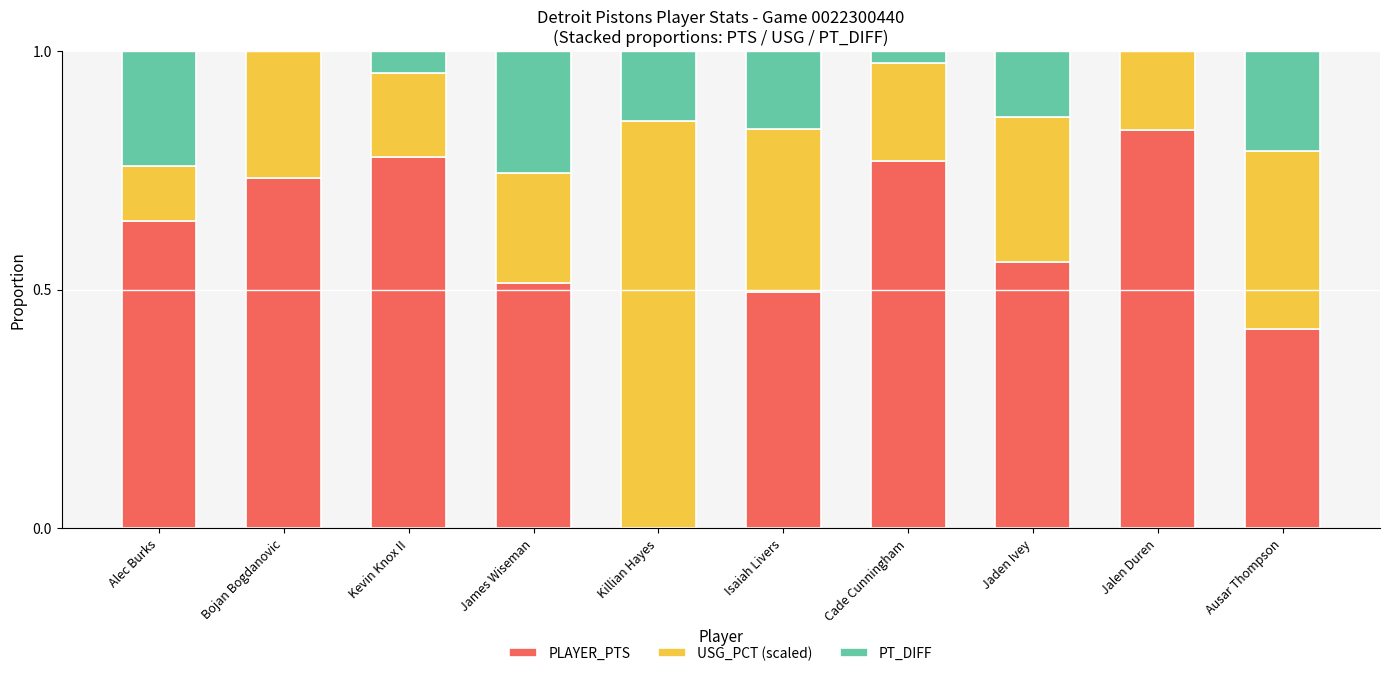

True or false: PLAYER_PTS has a value of 0.0 at Killian Hayes.

True